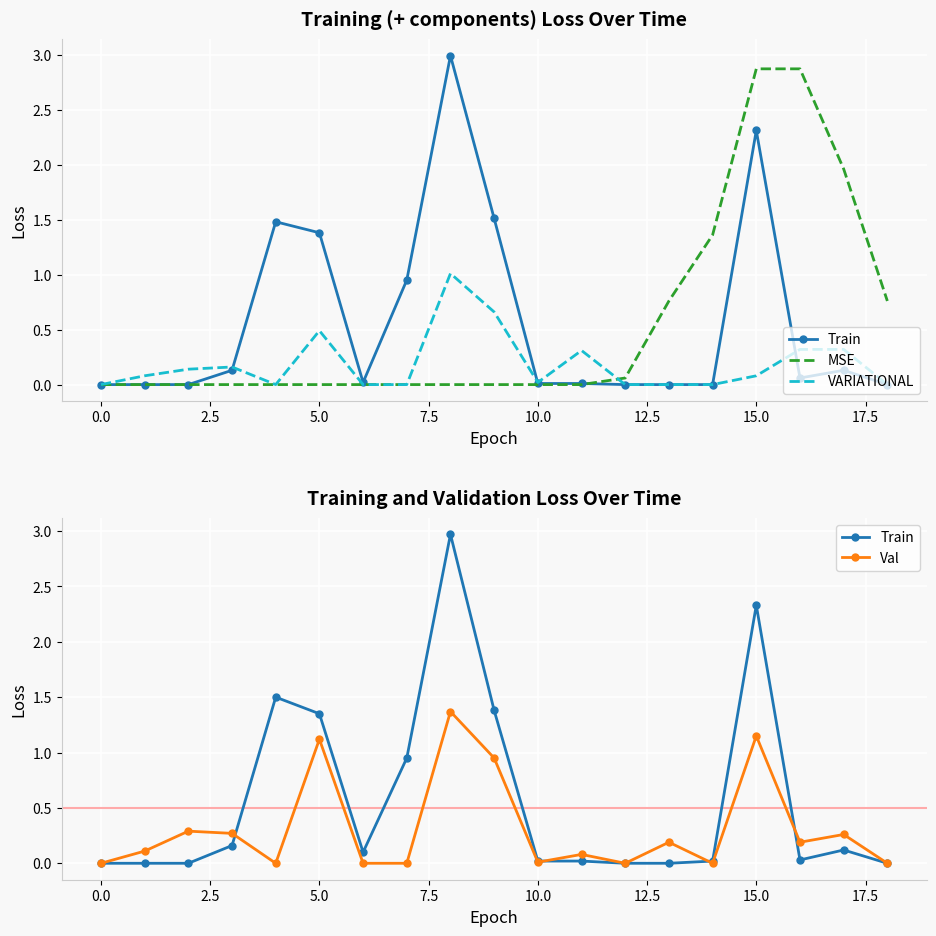

True or false: Train has a value of -1.0 at 0.0.

False